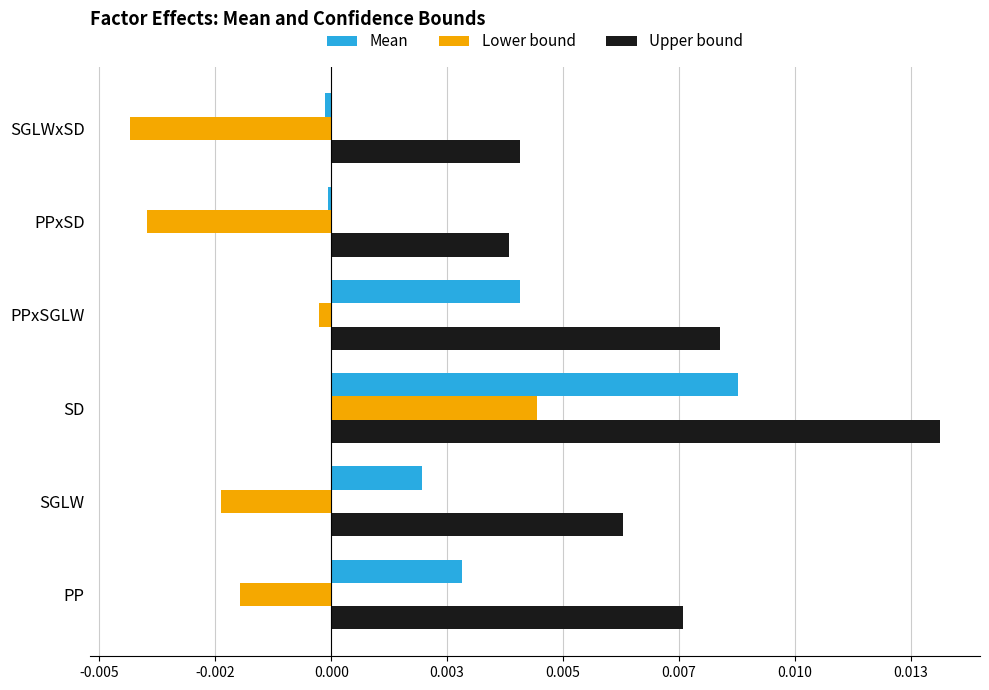

What are all the series names shown in the legend?

Mean, Lower bound, Upper bound